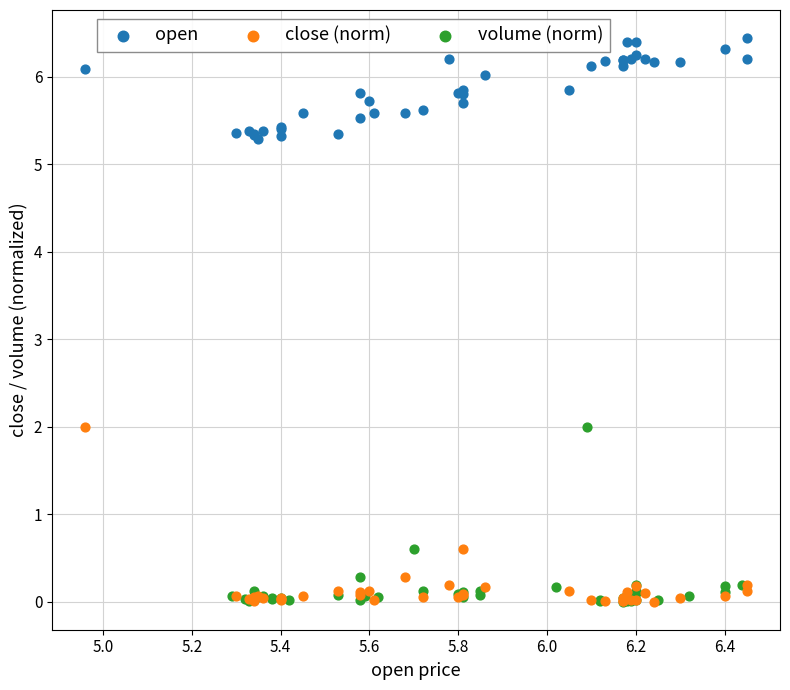

Which series contains the highest Y value?

open